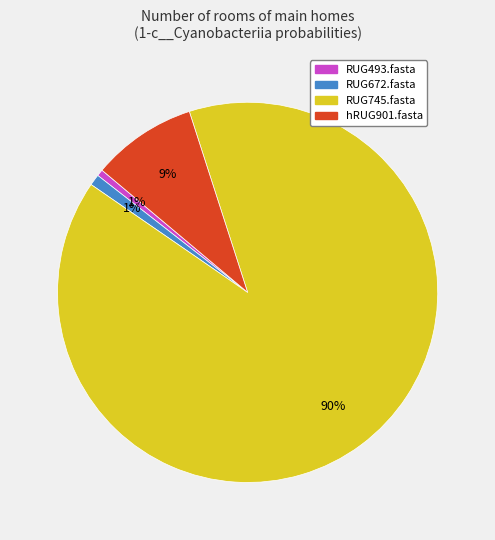

What percentage is the RUG493.fasta slice, to the nearest percent?

1%